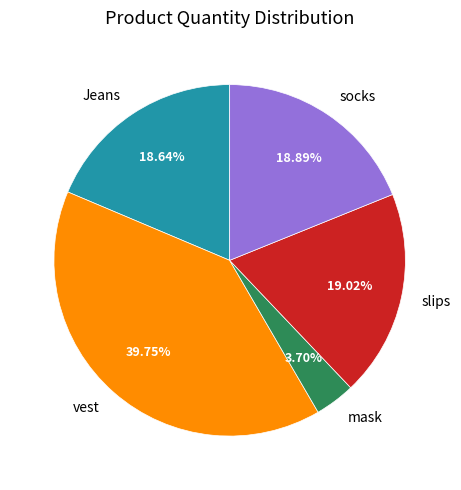

To the nearest percent, what is the difference between the largest and smallest slice percentages?

36%